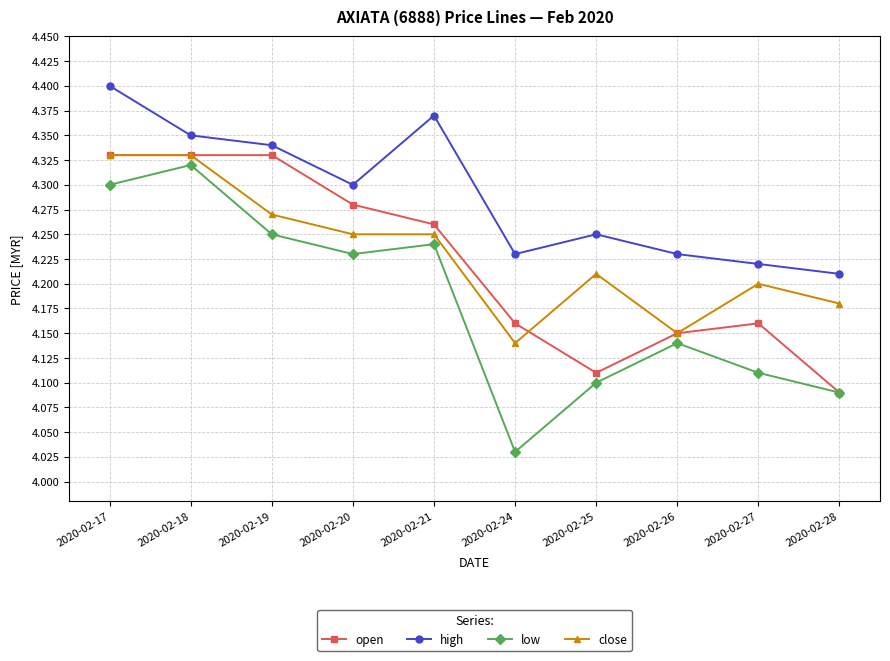

What are all the series names shown in the legend?

open, high, low, close